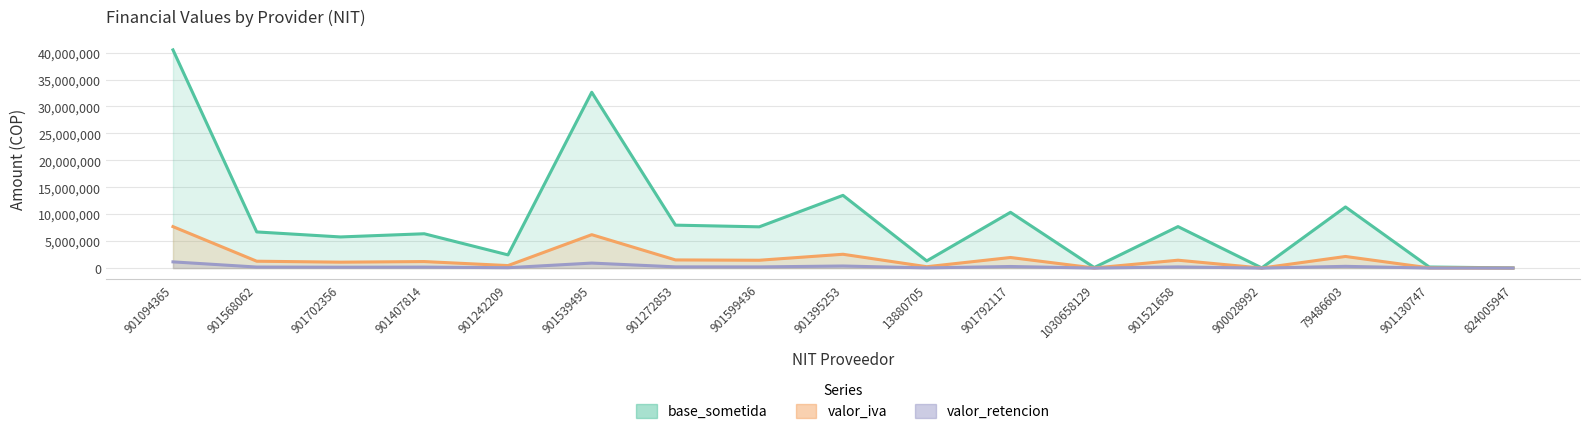

What is the average value of the base_sometida series?

9097643.0